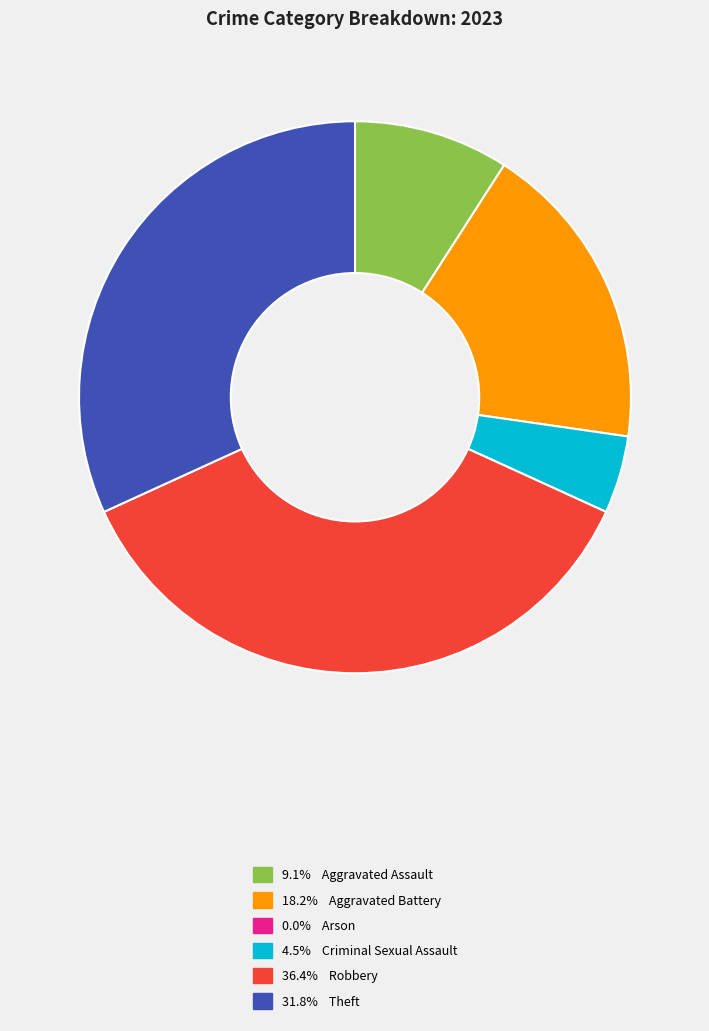

Does any single category account for the majority?

No